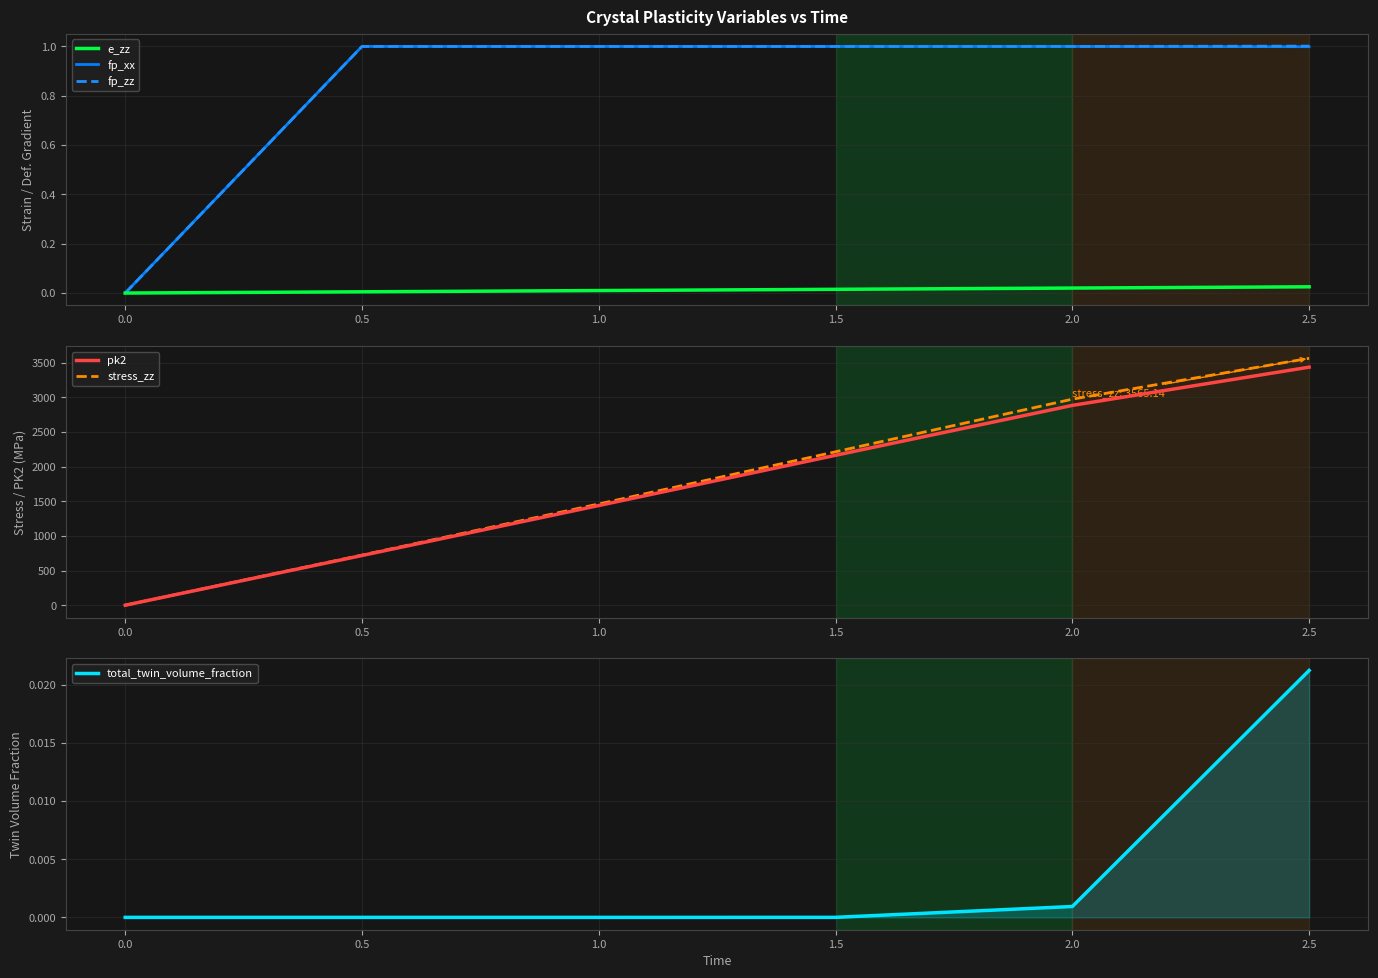

Reading left to right, list all the values displayed in this chart.

e_zz: 0.0	0.0	0.0	0.0	0.0	0.0
fp_xx: 0.0	1.0	1.0	1.0	1.0	1.0
fp_zz: 0.0	1.0	1.0	1.0	1.0	1.0
pk2: 0.0	717.9	1439.4	2164.5	2885.0	3437.3
stress_zz: 0.0	723.5	1461.8	2215.1	2975.0	3565.1
total_twin_volume_fraction: 0.0	0.0	0.0	0.0	0.0	0.0